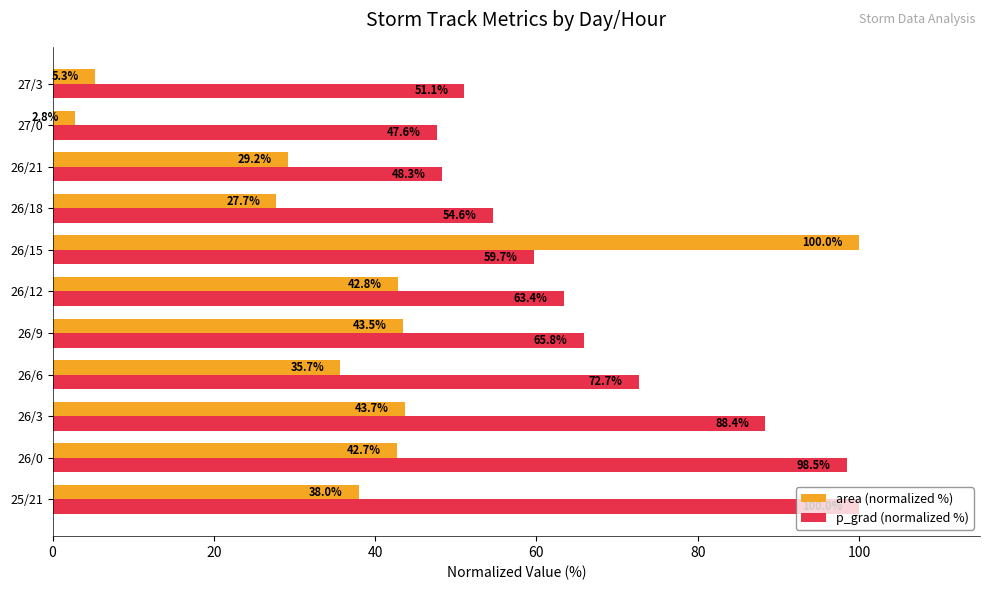

Where is p_grad (normalized %) nearest to the value 73?

26/6